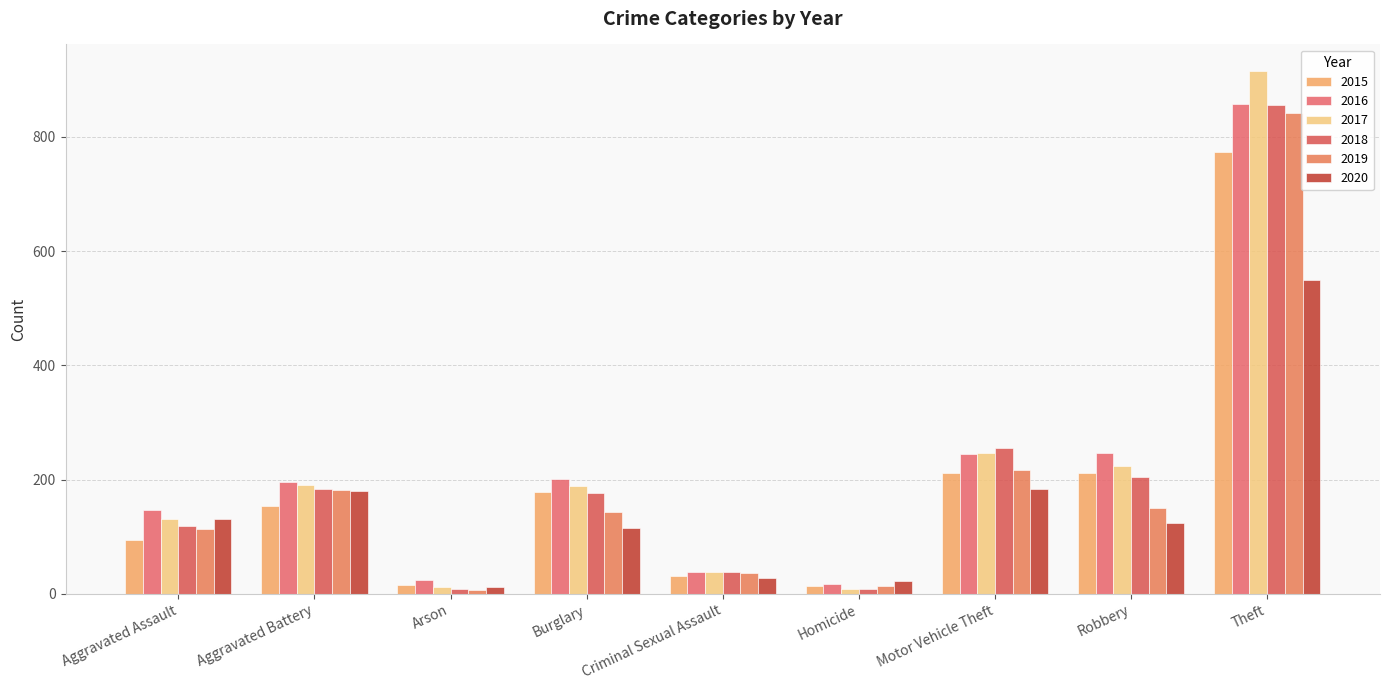

What is the smallest value displayed?

6